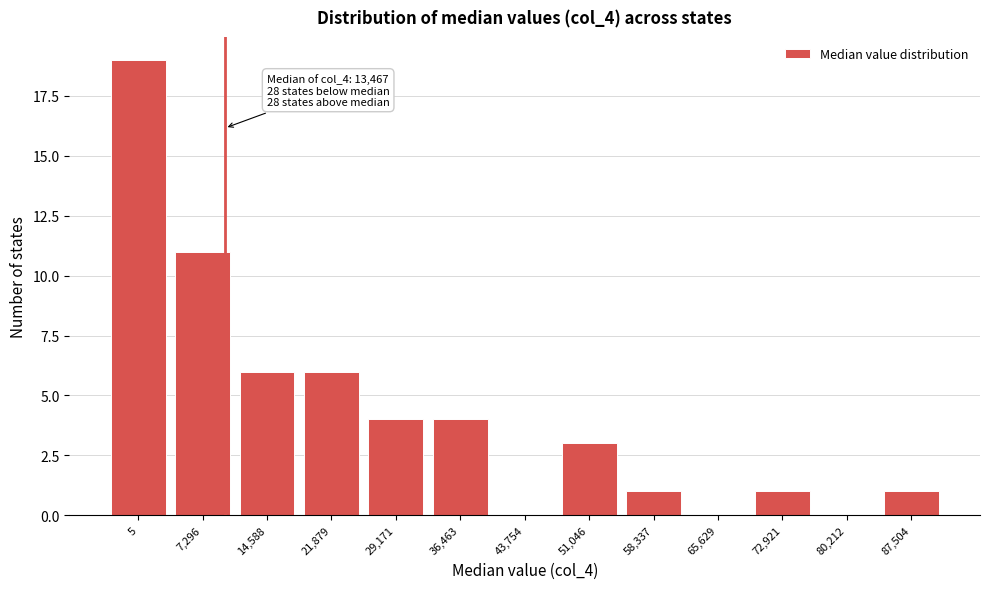

Reading left to right, extract all data points from this chart.

5=19	7,296=11	14,588=6	21,879=6	29,171=4	36,463=4	43,754=0	51,046=3	58,337=1	65,629=0	72,921=1	80,212=0	87,504=1